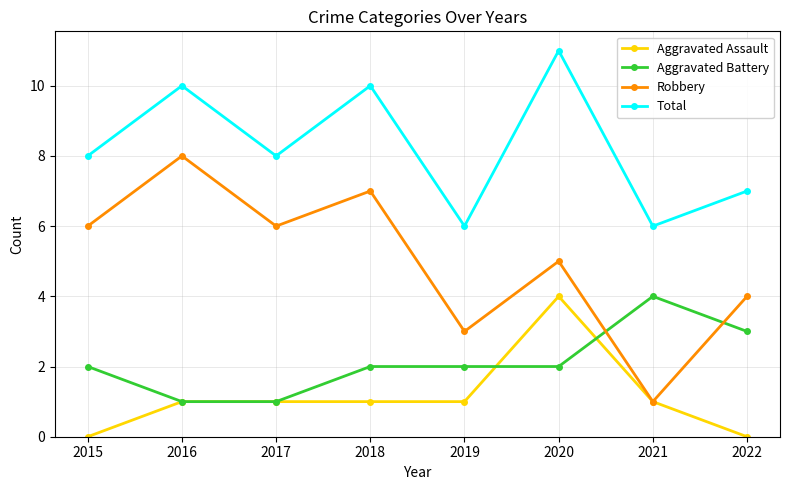

Which series has the widest spread of values?

Robbery